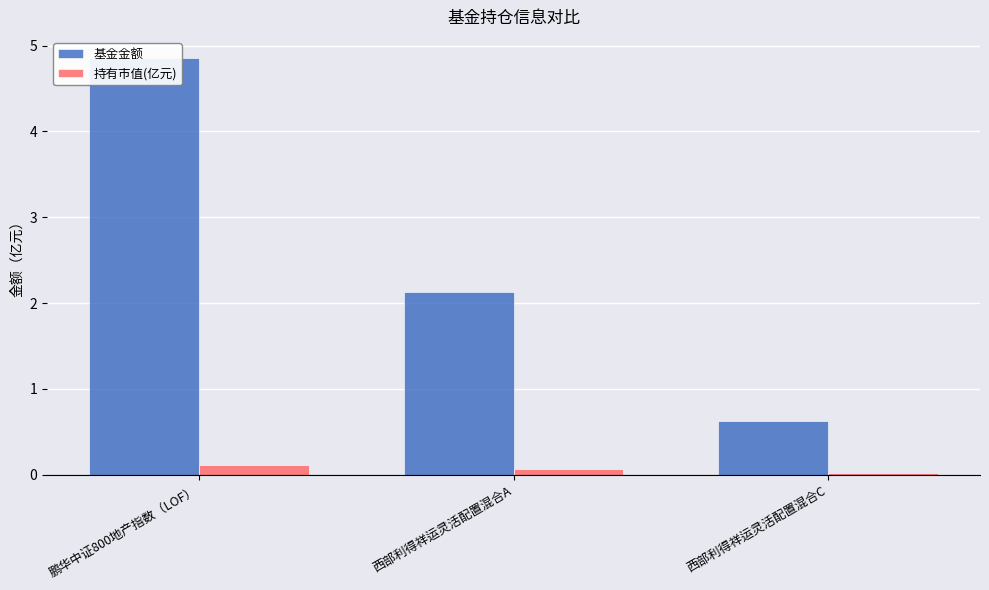

At which label is 基金金额 closest to 2?

西部利得祥运灵活配置混合A